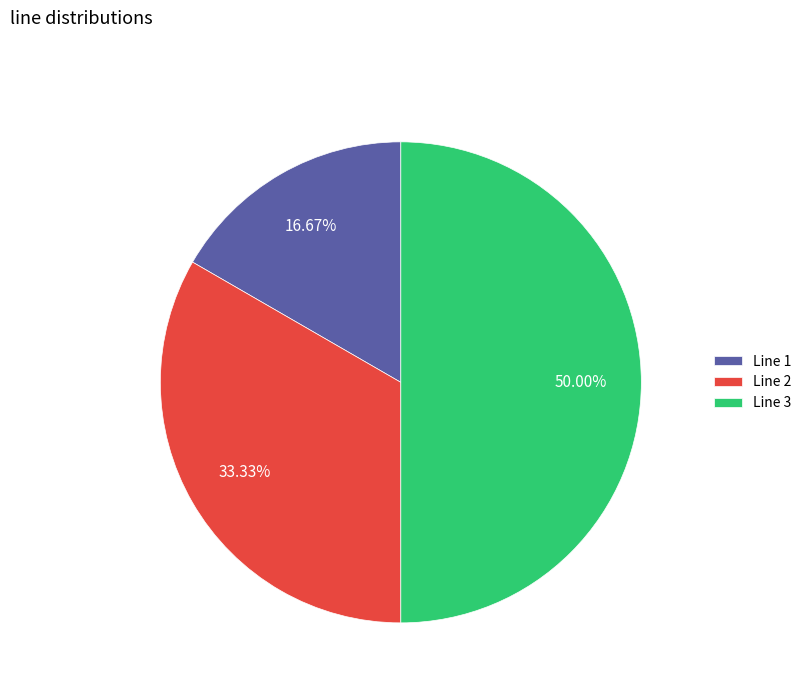

To the nearest percent, what is the average slice percentage?

33%